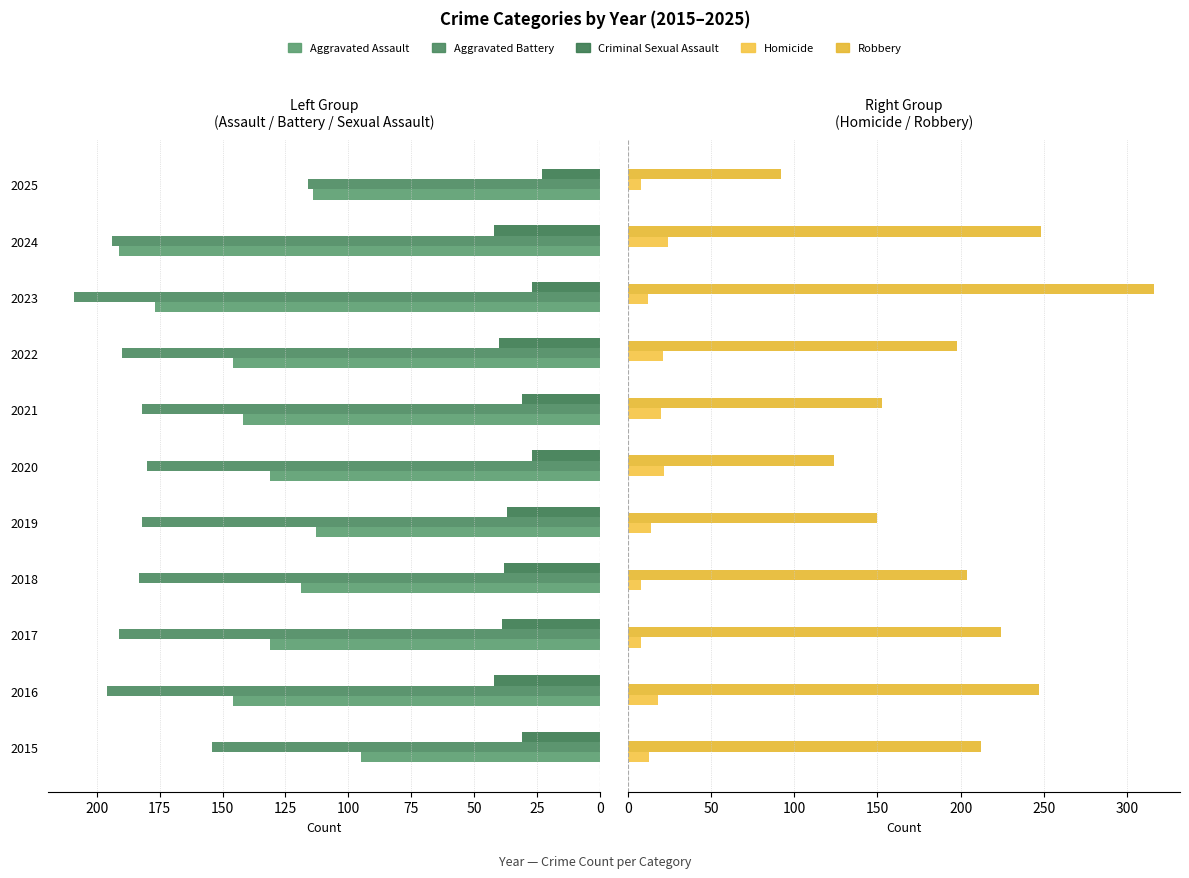

How many data points in Robbery are less than 204?

5